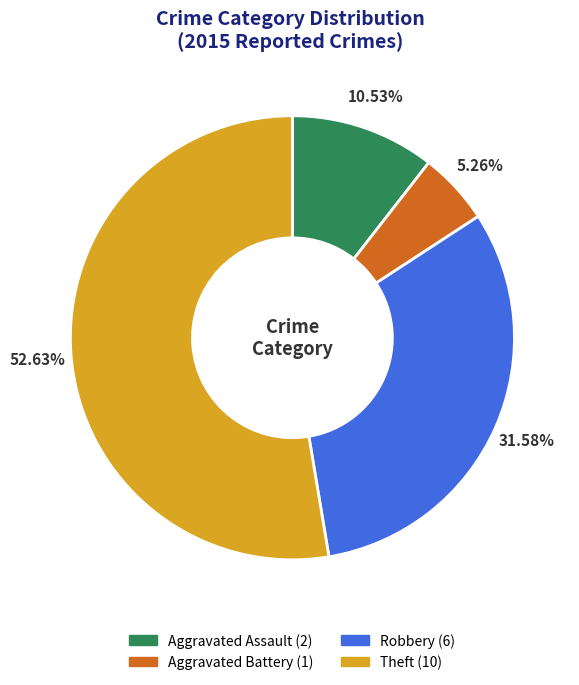

How many slices are in this pie chart?

4